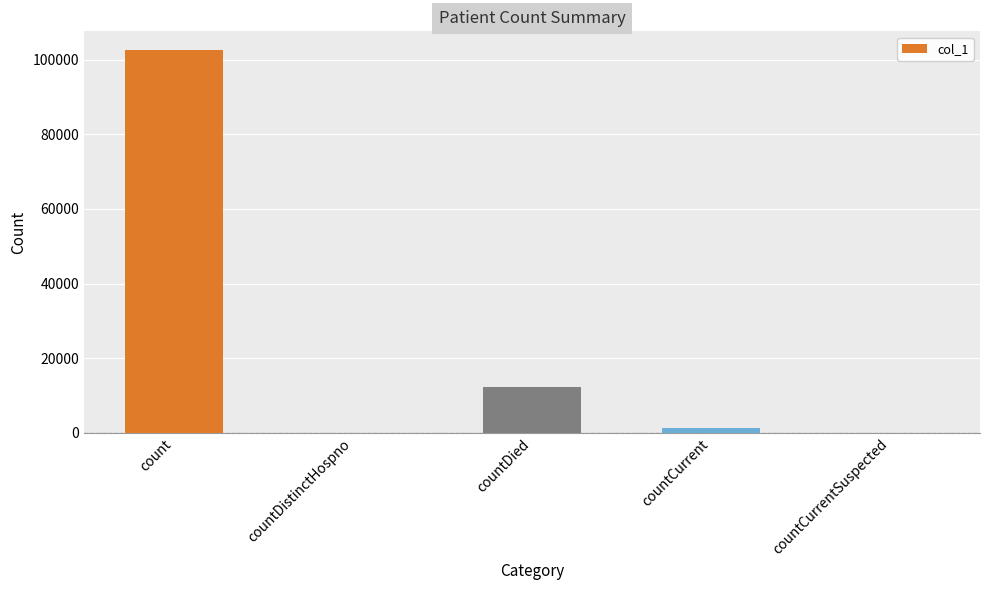

At which category does the chart reach its peak across all series?

count